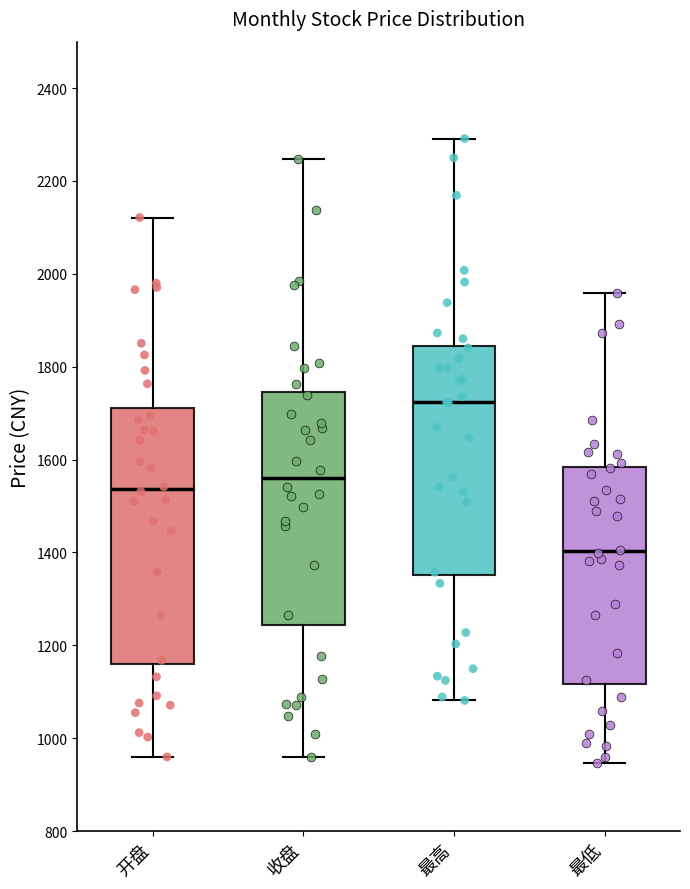

Reading left to right, read every box against the y-axis: the position of its median line, the range the box covers, and the ends of its whiskers. The values are not printed on the chart, so give them approximately, as read against the axis.

开盘: median 1540, box 1160 to 1720, whiskers 960 to 2120
收盘: median 1560, box 1240 to 1740, whiskers 960 to 2240
最高: median 1720, box 1360 to 1840, whiskers 1080 to 2300
最低: median 1400, box 1120 to 1580, whiskers 940 to 1960